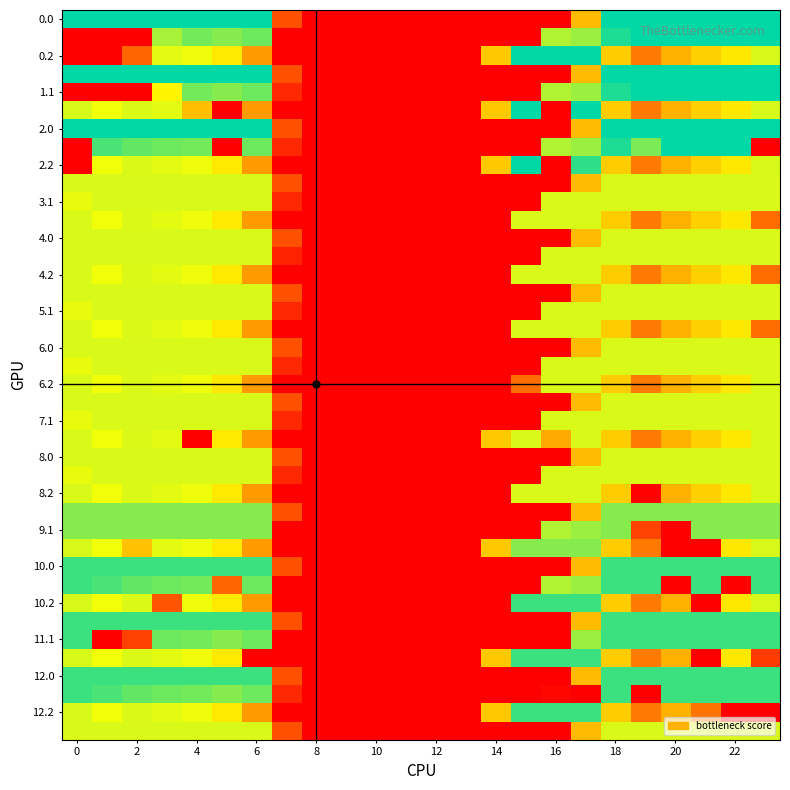

What is the greatest value displayed?

400.0